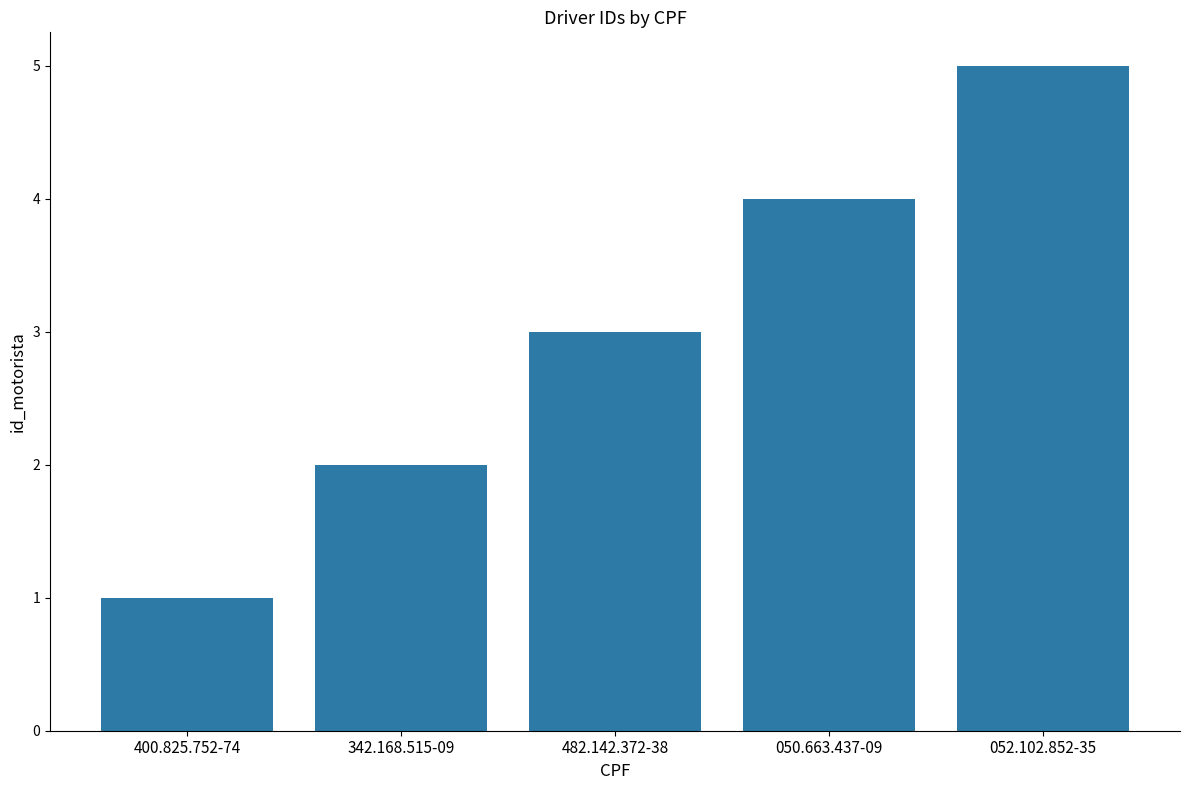

How many data points are less than 3?

2